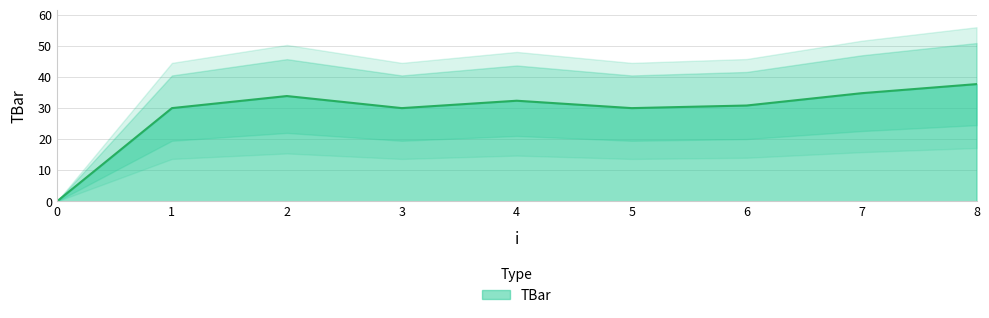

True or false: the data shows 32.4 at 4.

True